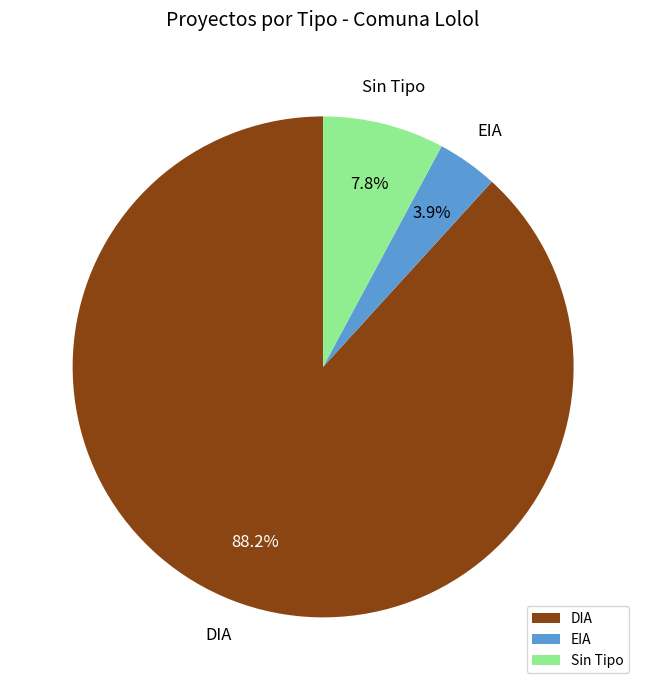

Count the number of slices in the pie.

3